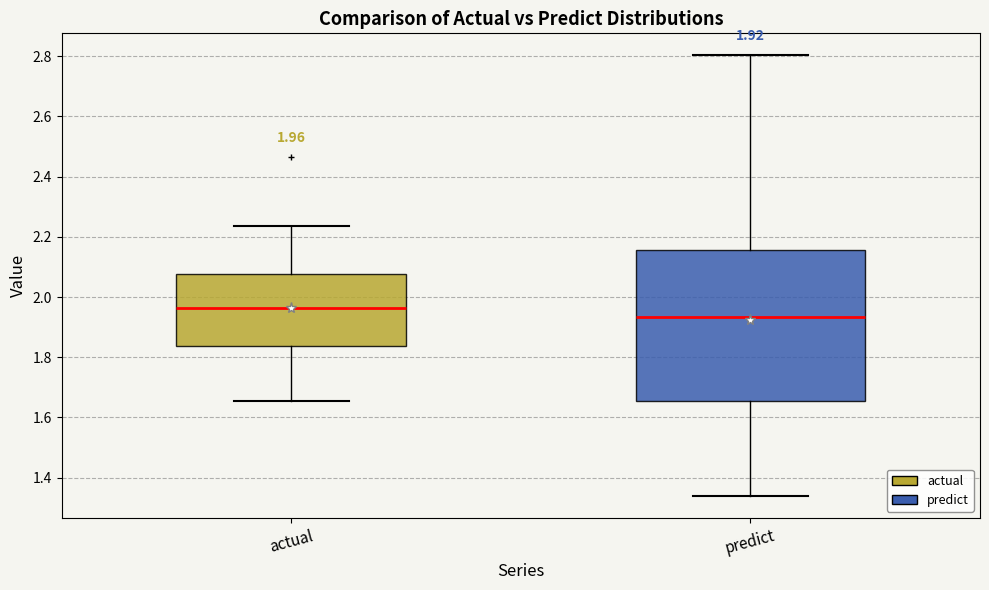

Which box has the lowest median line?

predict